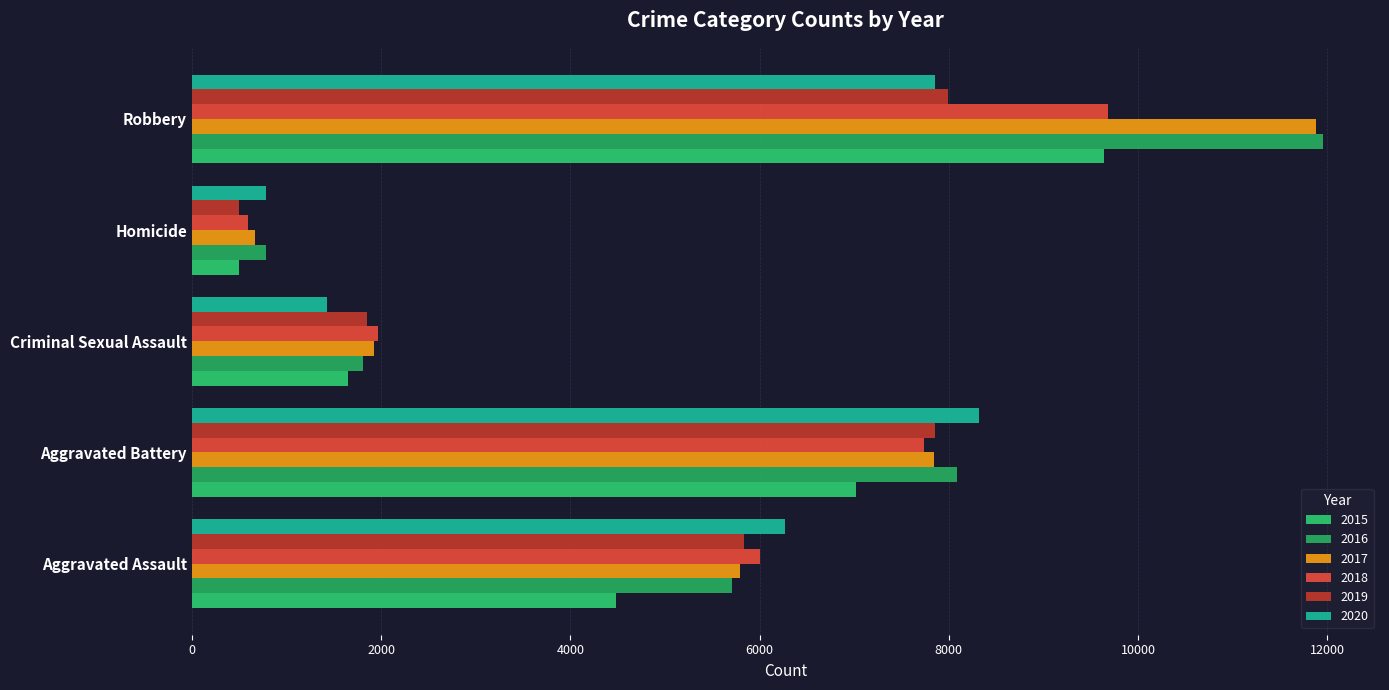

How many series are shown in this chart?

6